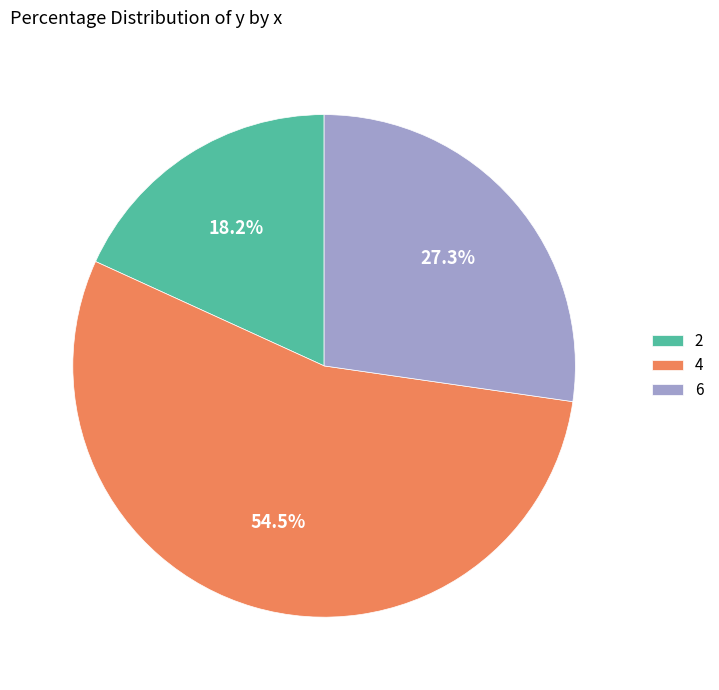

Count the number of slices in the pie.

3